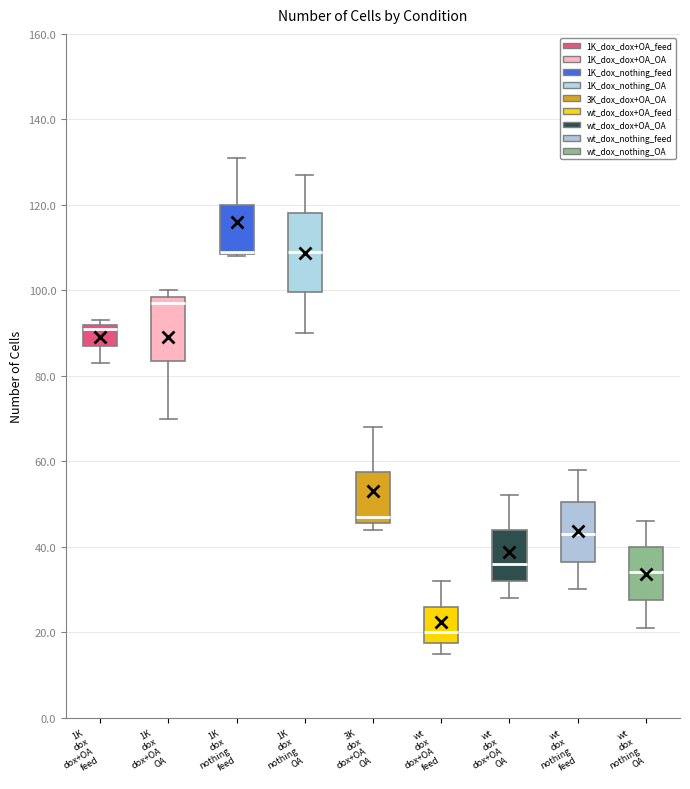

Reading left to right, read every box against the y-axis: the position of its median line, the range the box covers, and the ends of its whiskers. The values are not printed on the chart, so give them approximately, as read against the axis.

1K dox dox+OA feed: median 92 (just below the box's upper edge), box 88 to 92, whiskers 84 to 94
1K dox dox+OA OA: median 98 (just below the box's upper edge), box 84 to 98, whiskers 70 to 100
1K dox nothing feed: median 110 (drawn on the box's lower edge), box 108 to 120, whiskers 108 to 132
1K dox nothing OA: median 110, box 100 to 118, whiskers 90 to 128
3K dox dox+OA OA: median 48, box 46 to 58, whiskers 44 to 68
wt dox dox+OA feed: median 20, box 18 to 26, whiskers 16 to 32
wt dox dox+OA OA: median 36, box 32 to 44, whiskers 28 to 52
wt dox nothing feed: median 44, box 36 to 50, whiskers 30 to 58
wt dox nothing OA: median 34, box 28 to 40, whiskers 22 to 46